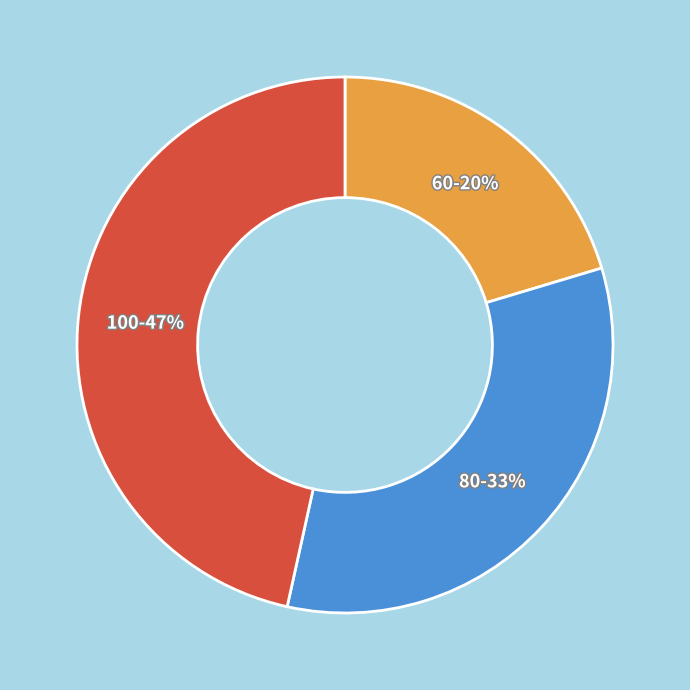

To the nearest percent, what is the average slice percentage?

33%